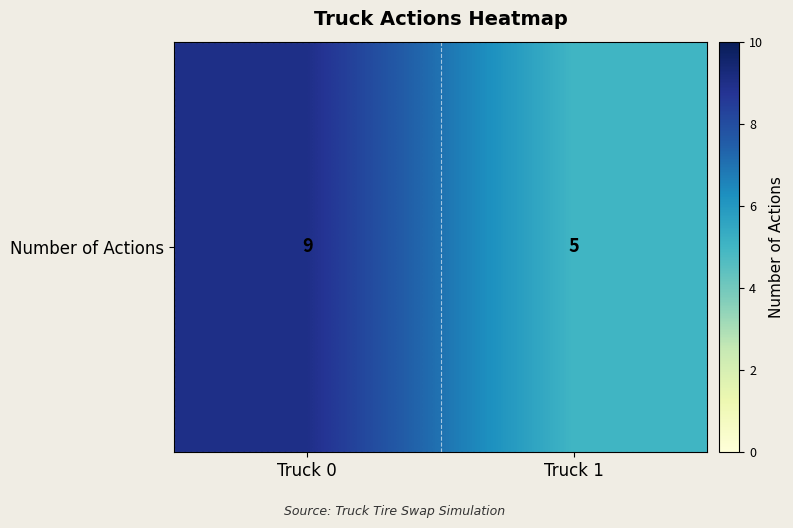

Rank the categories by value from lowest to highest.

Truck 1, Truck 0